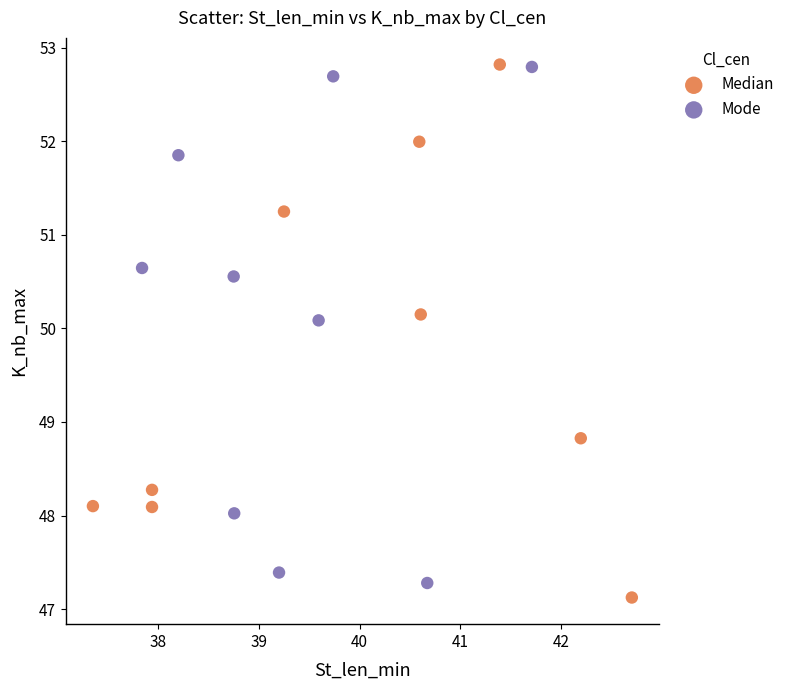

Which series has the largest Y range (max minus min)?

Median